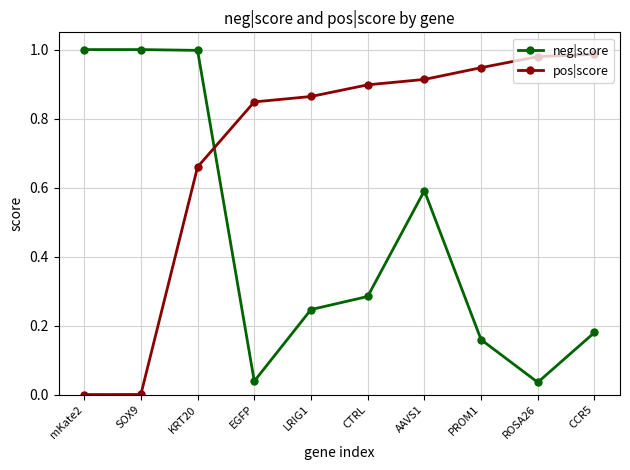

Does the chart have visible grid lines?

Yes